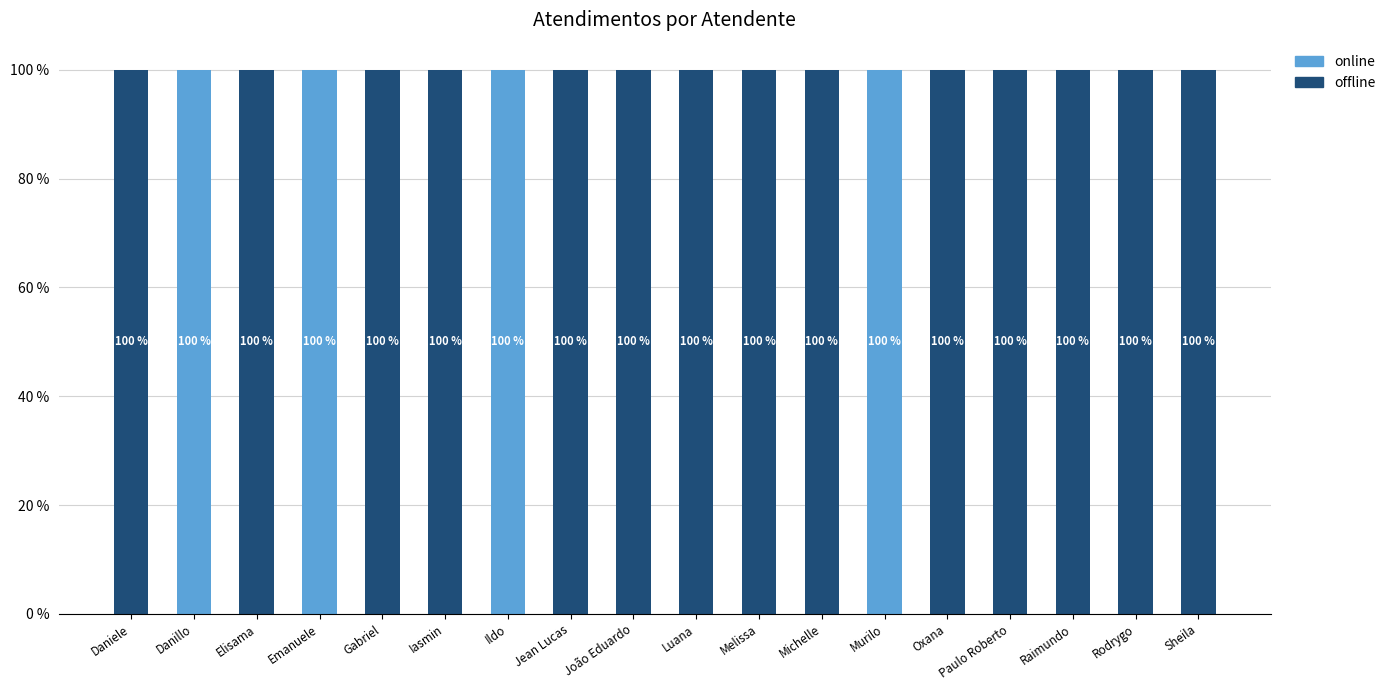

What is the total value across all series at Oxana?

100